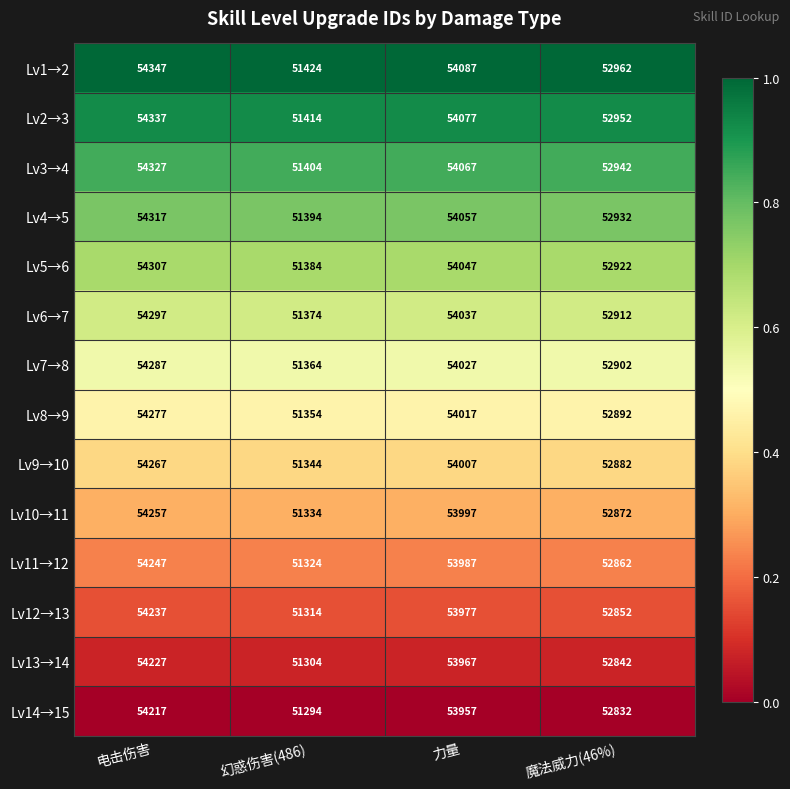

At which label is Lv4→5 closest to 52855?

魔法威力(46%)